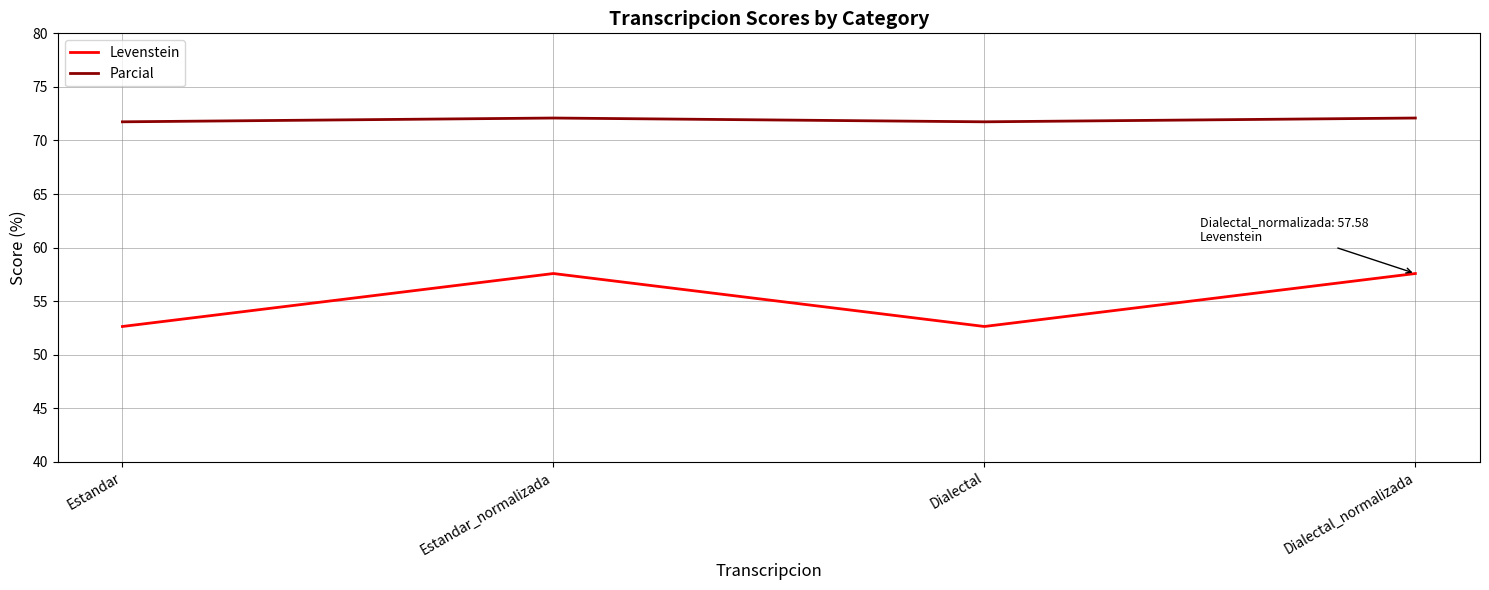

True or false: Parcial and Levenstein intersect in this chart.

False